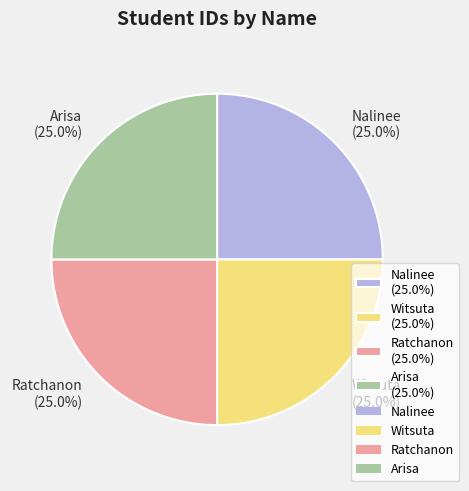

What percentage is the Witsuta slice, to the nearest percent?

25%